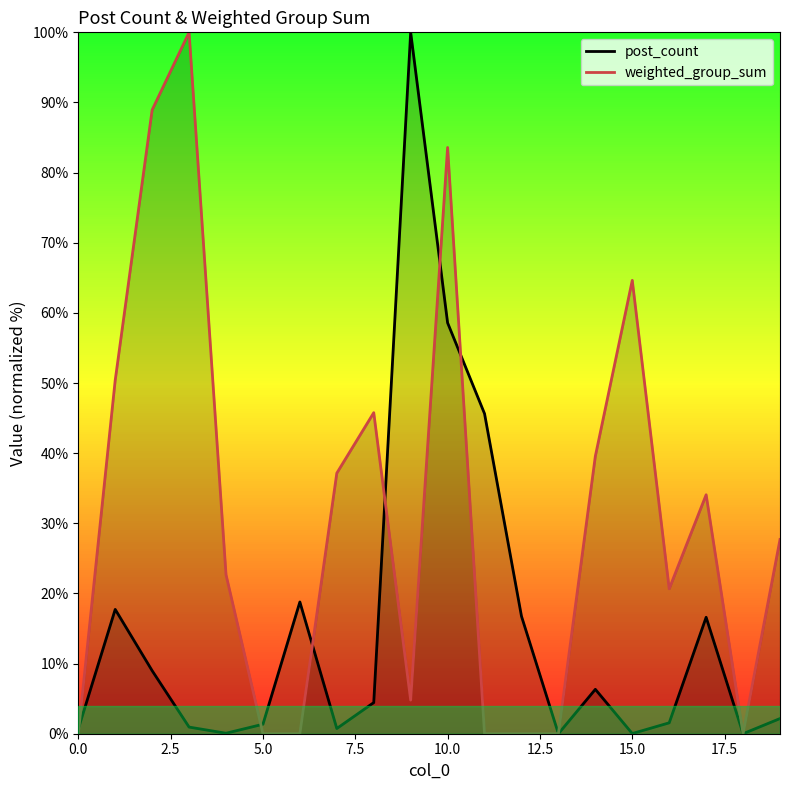

The value of weighted_group_sum at 0.0 is -41.5. True or false?

False